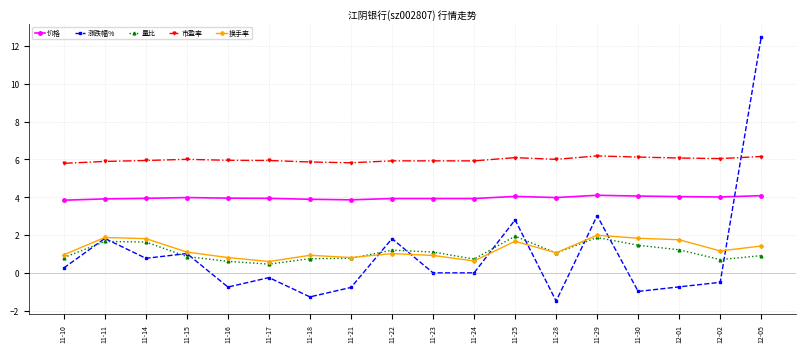

True or false: 价格 and 量比 intersect in this chart.

False